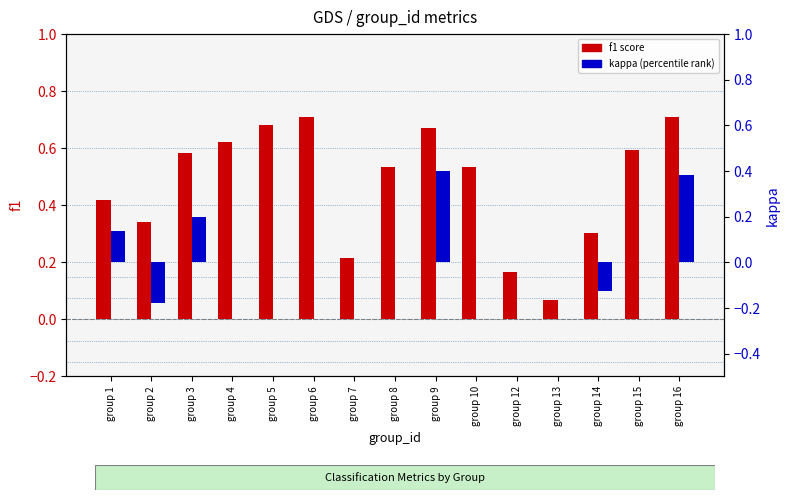

What are all the series names shown in the legend?

f1, kappa